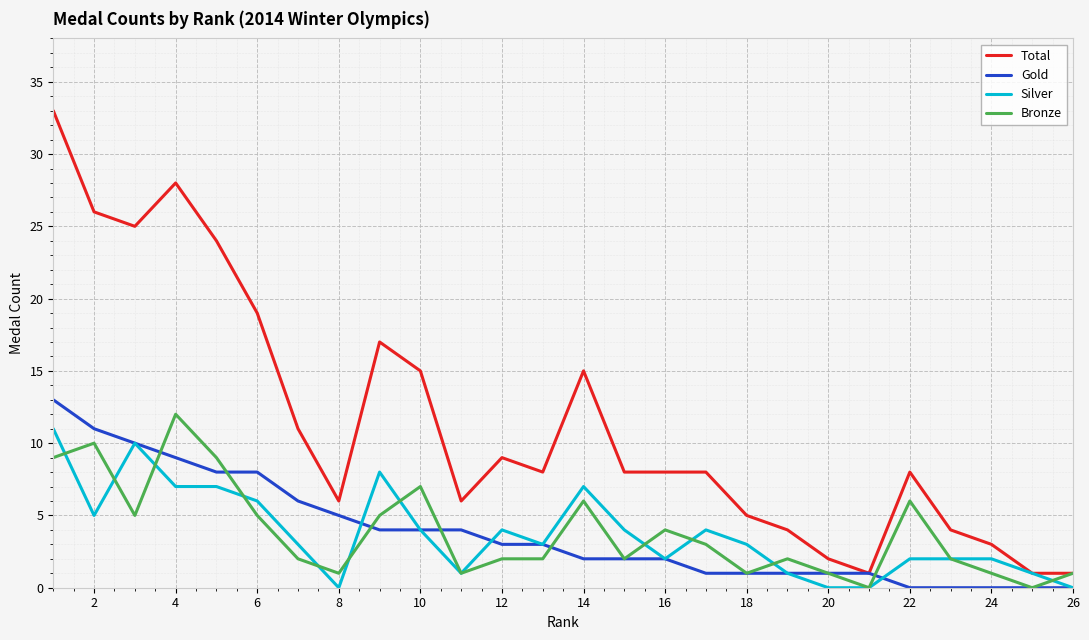

Which series has the largest total across all categories?

Total